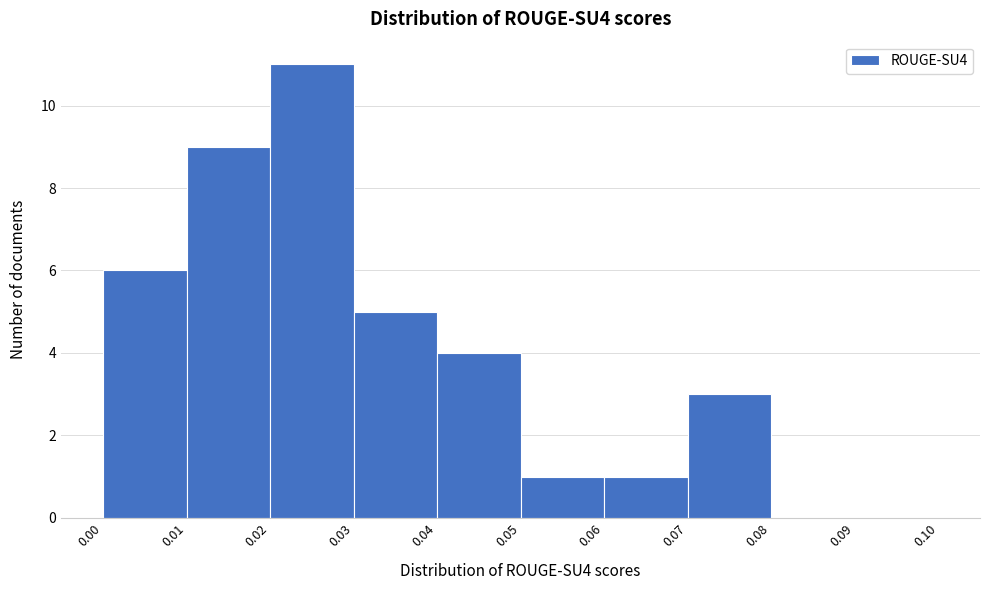

Which range on the x-axis has the tallest bar?

0.02 to 0.03